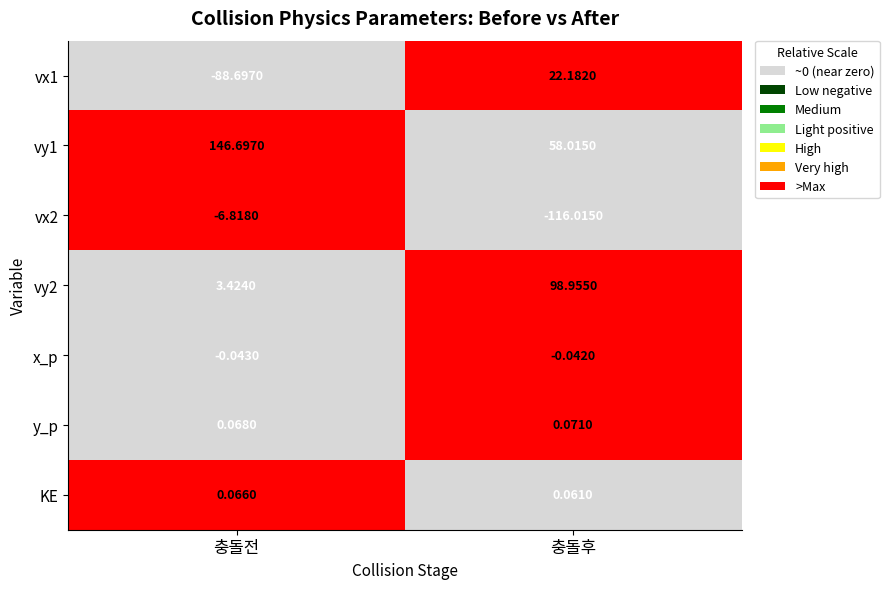

Where is KE nearest to the value 0?

충돌후